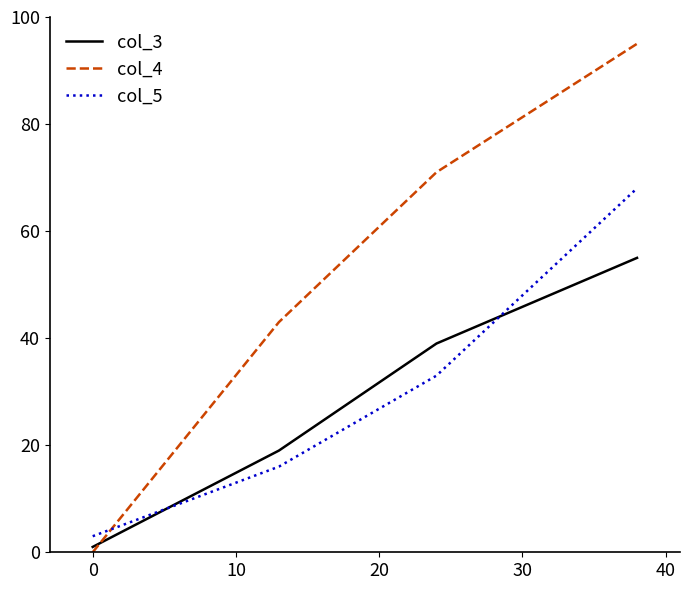

After their last crossing, which series has the higher values: col_5 or col_4?

col_4